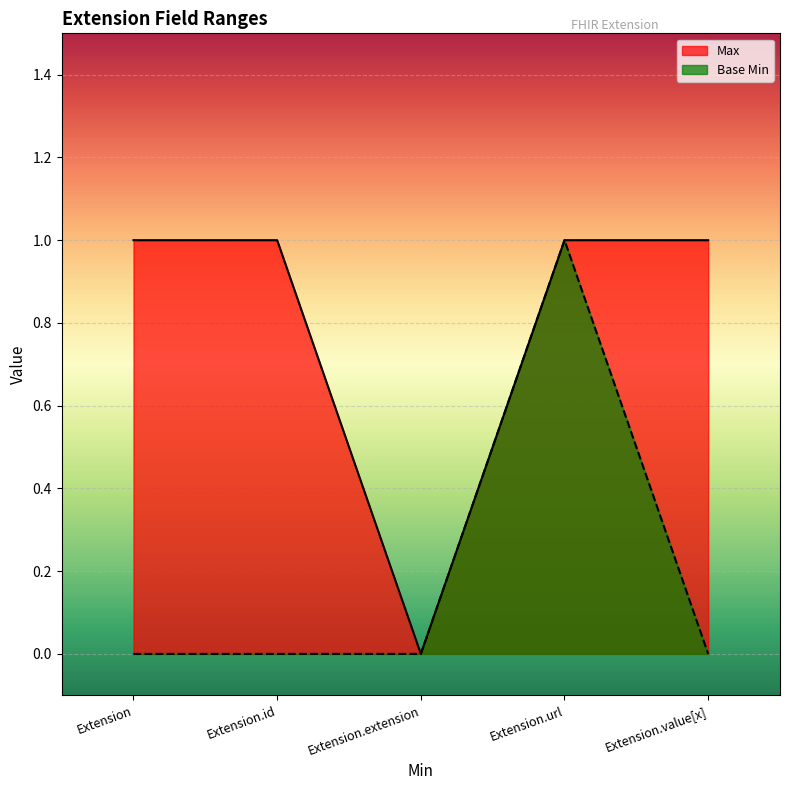

What is the approximate value of Max at Extension.url?

1